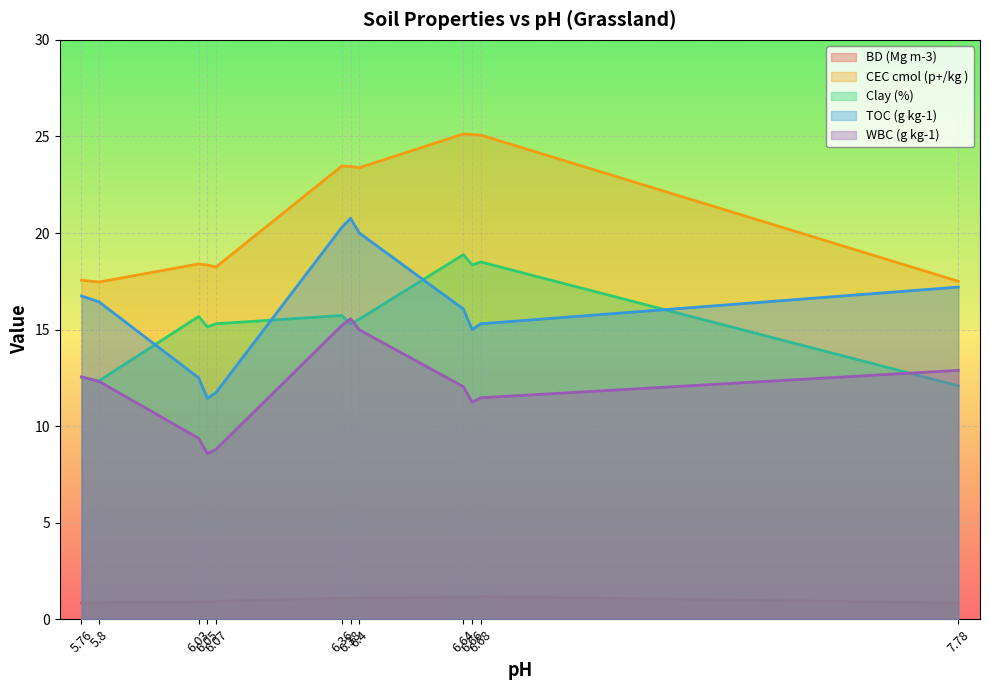

Rank the categories by BD (Mg m-3) value from lowest to highest.

5.76, 7.78, 5.8, 6.03, 6.05, 6.07, 6.38, 6.36, 6.4, 6.64, 6.66, 6.68